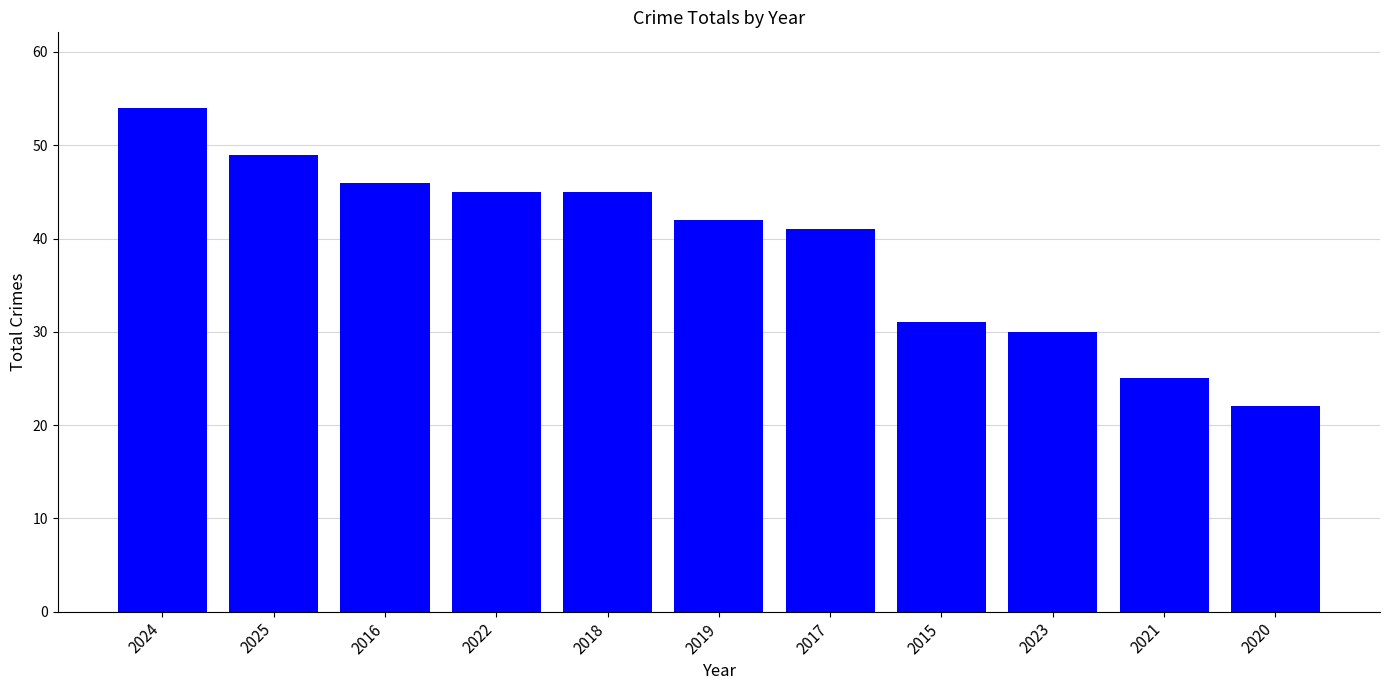

Which category has the lowest value across all series?

2020